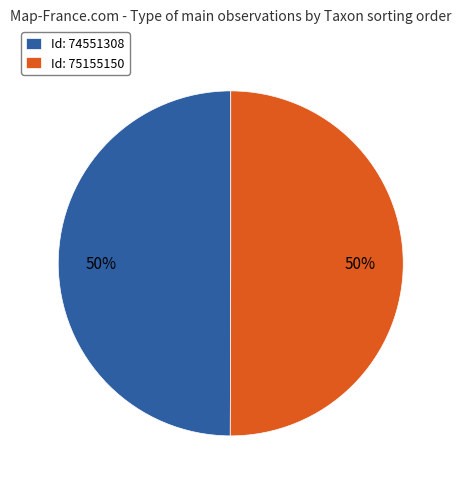

Approximately how many times larger is the value at Id: 75155150 compared to Id: 74551308?

1.0